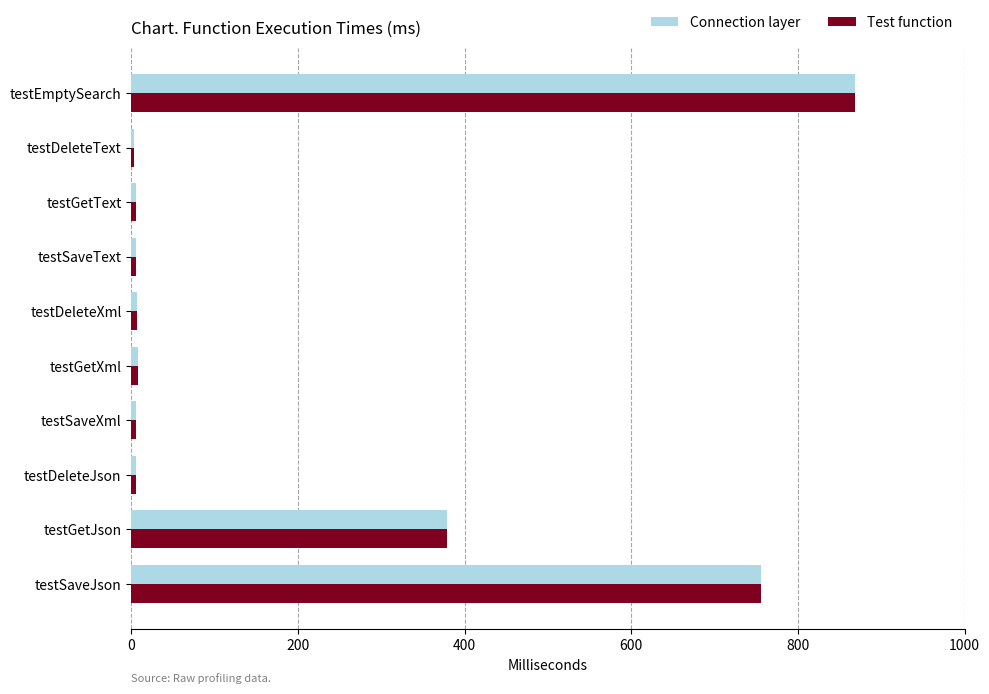

Where is Connection layer nearest to the value 435?

testGetJson